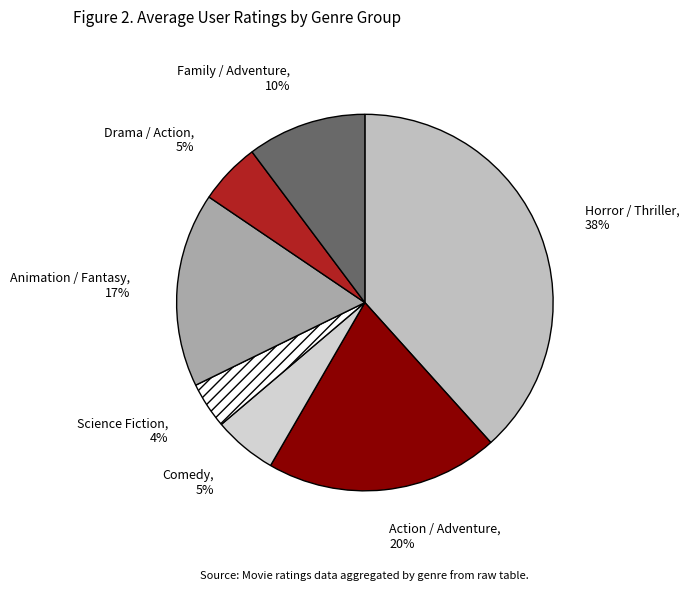

To the nearest percent, what is the combined percentage of Science Fiction and Drama / Action?

9%